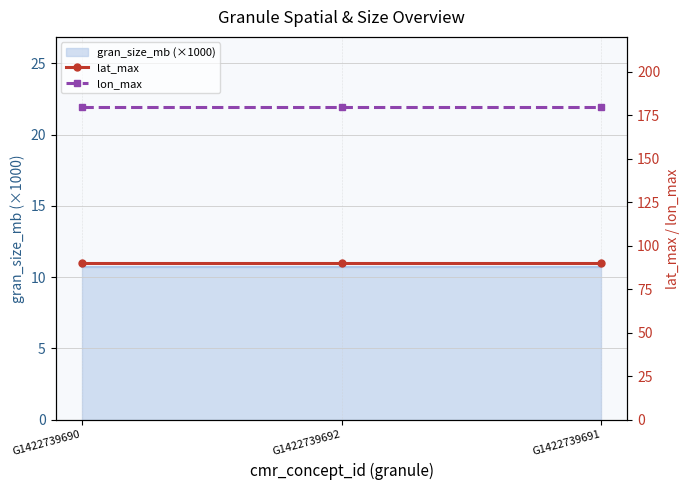

What is the spread (max minus min) of values at G1422739690?

90